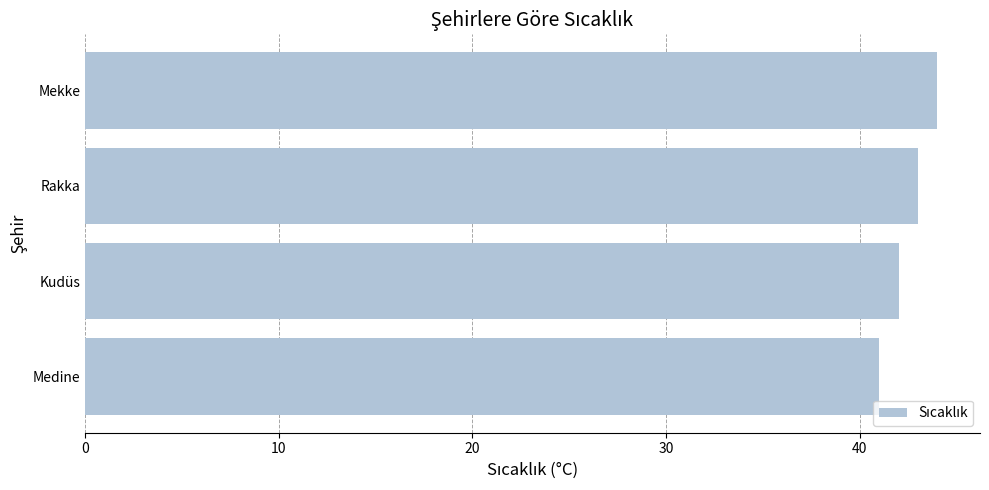

The chart shows a value of 75 at Mekke. True or false?

False